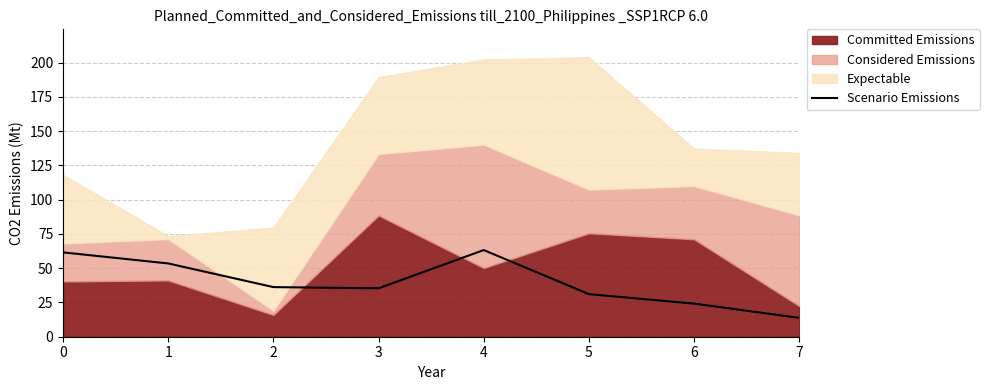

The value of Scenario Emissions at 4 is 63.2. True or false?

True